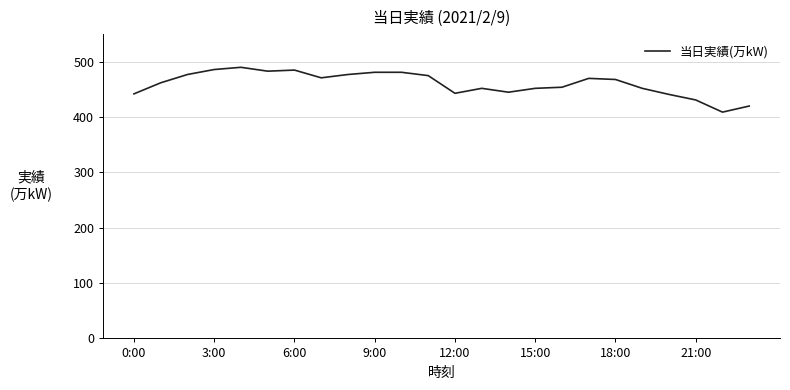

Is this an area chart (filled region under the line)?

No